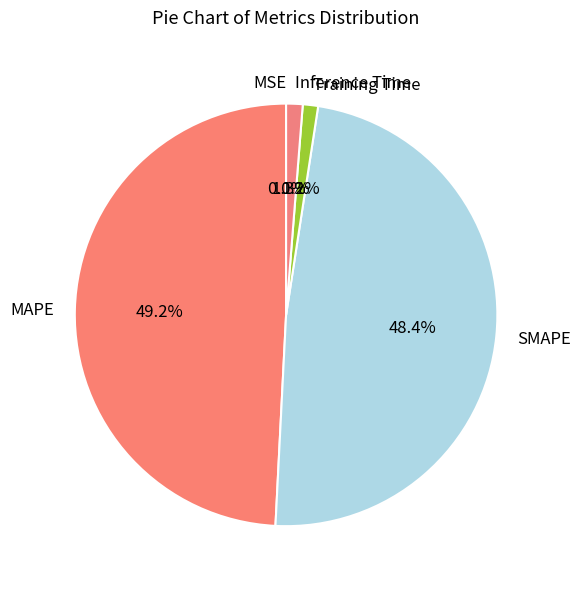

Is there any slice that represents more than half of the pie?

No